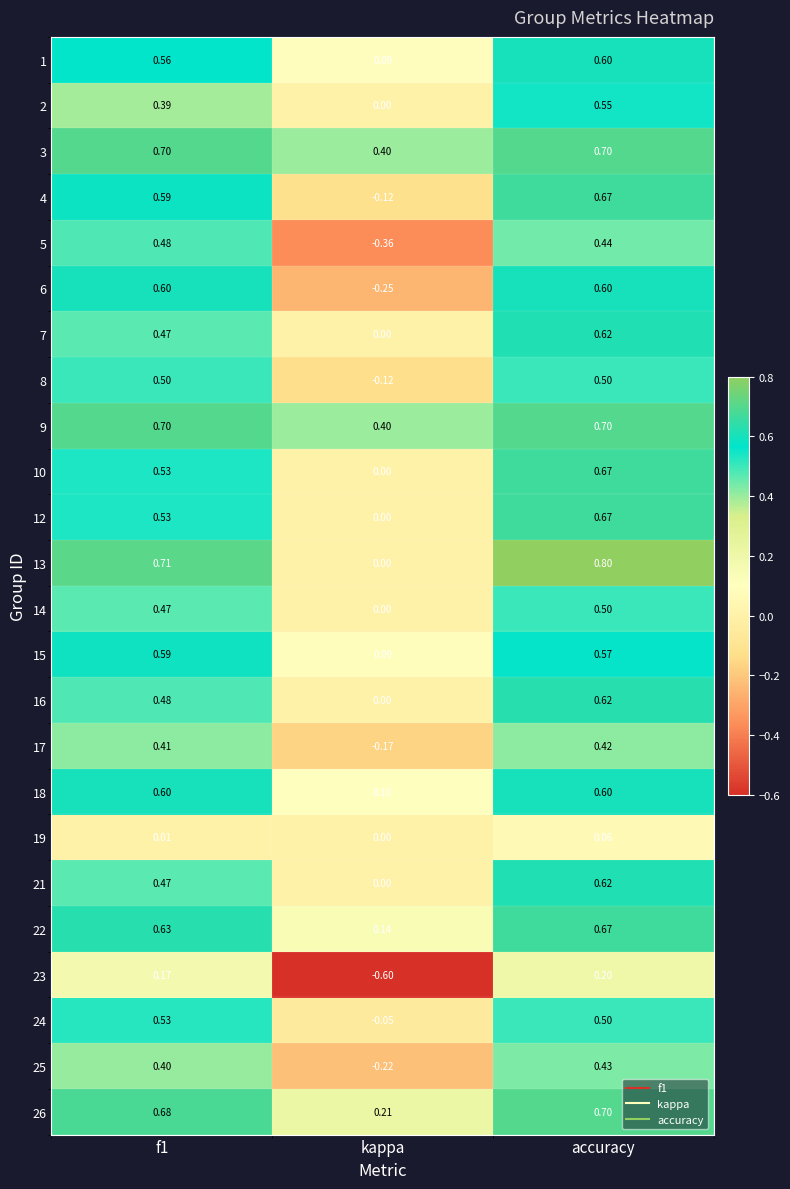

Is the value of 3 at kappa greater than the value of 4 at accuracy?

No